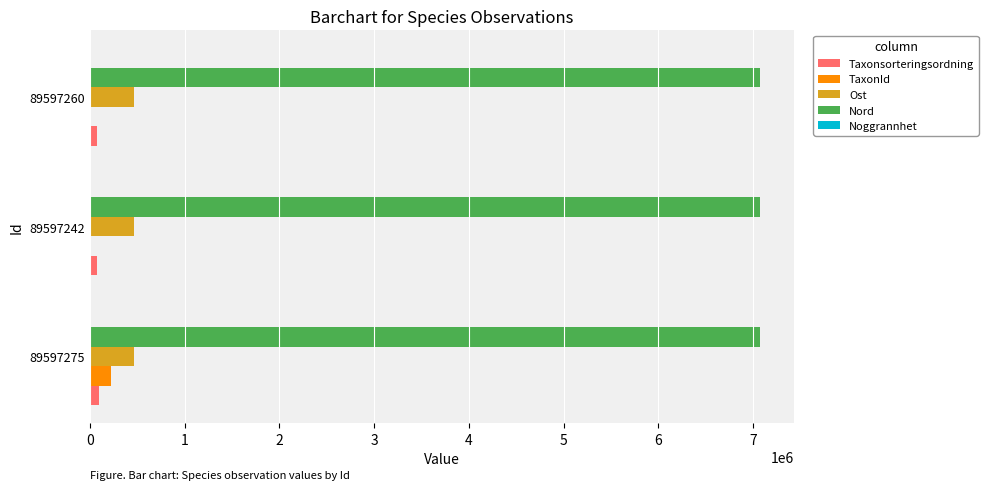

Count the number of data series in this chart.

5